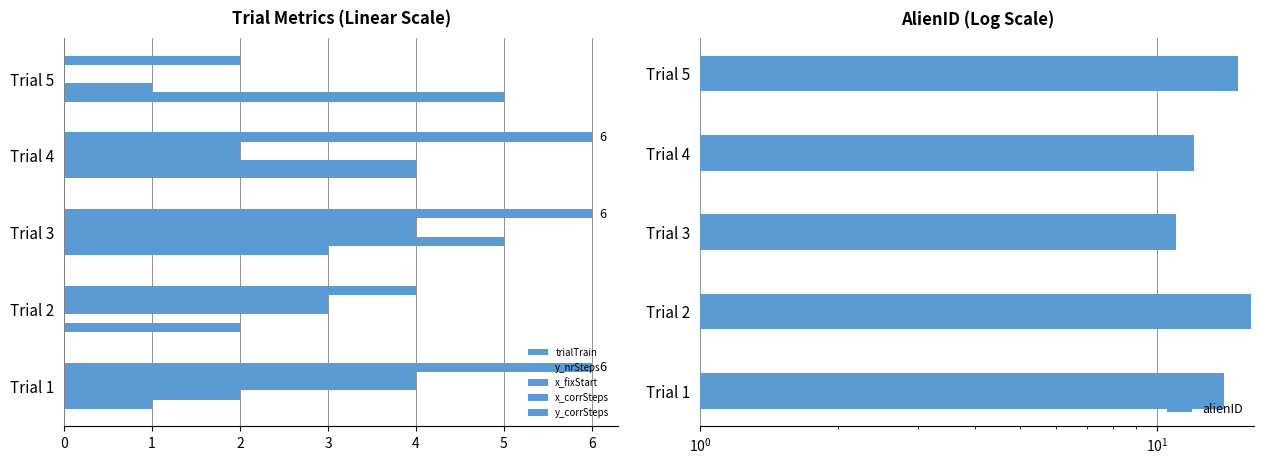

Which series changed the most between Trial 1 and Trial 2?

y_nrSteps